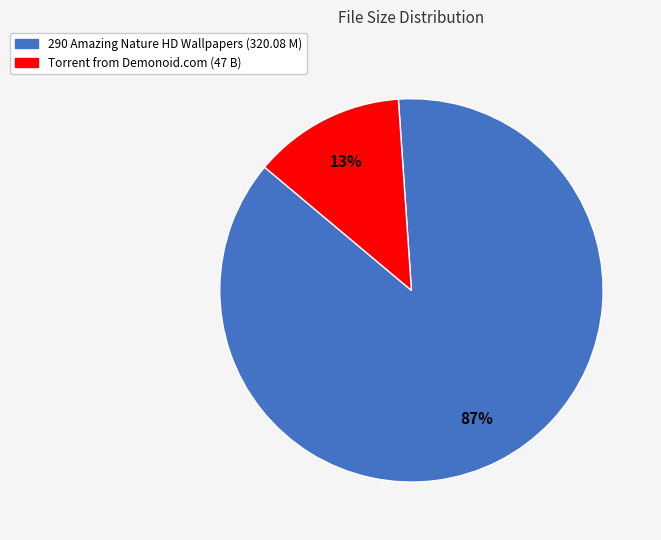

To the nearest percent, what is the difference between the largest and smallest slice percentages?

74%